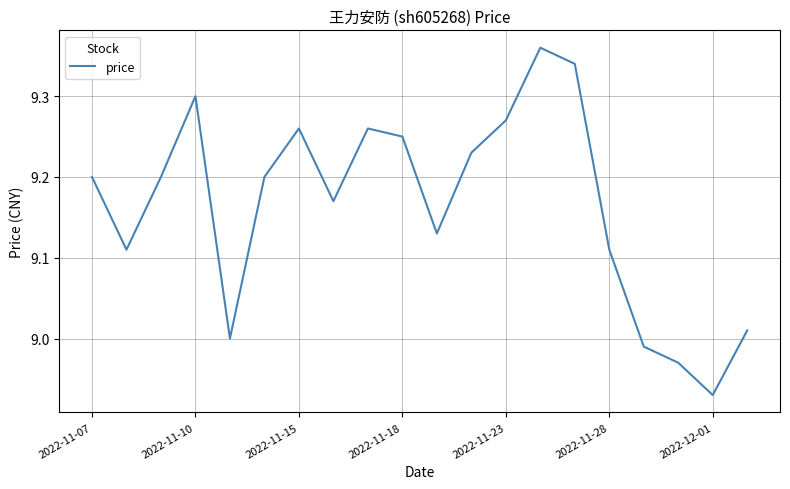

What is the difference between the maximum and minimum values?

0.4